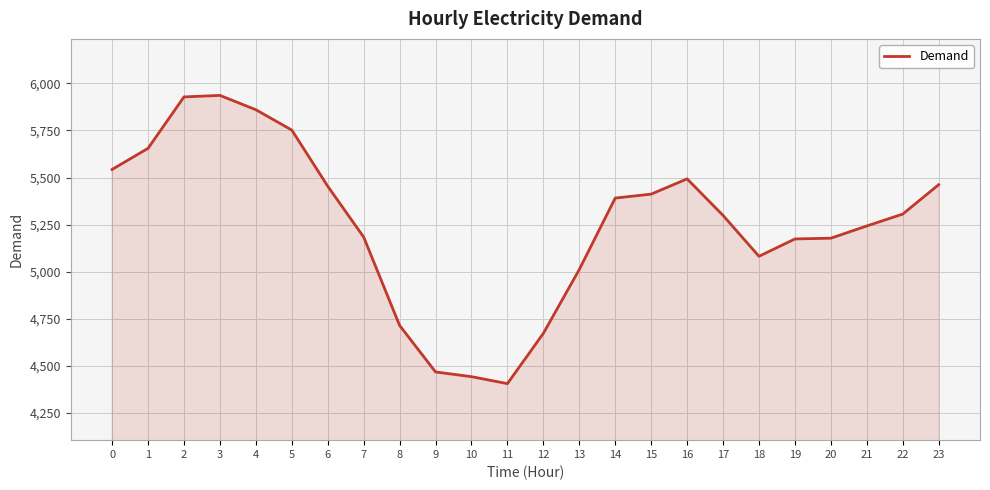

Is it true that the value at 4 is 7998?

False